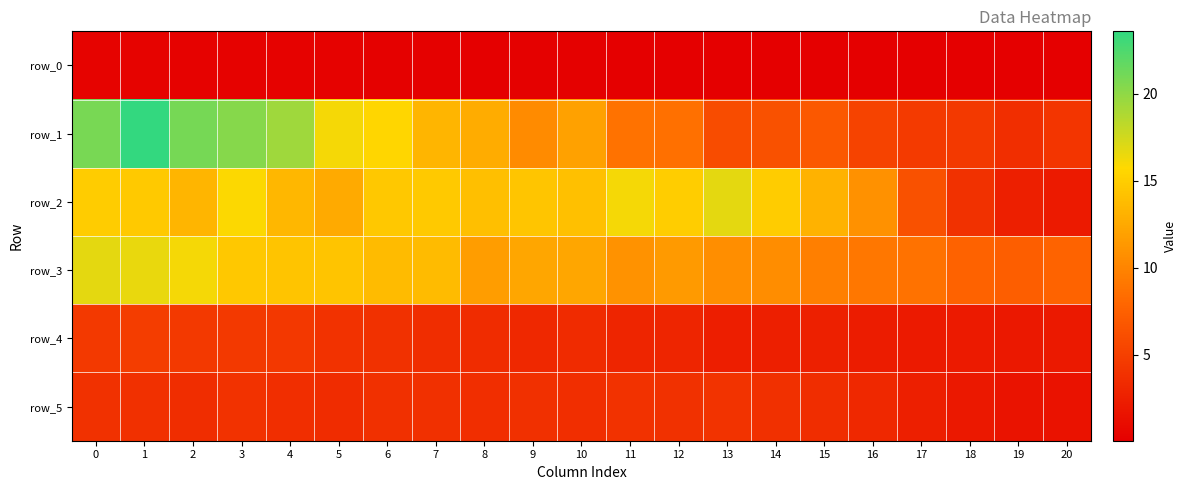

Is the value of row_2 at 4 greater than the value of row_1 at 9?

Yes